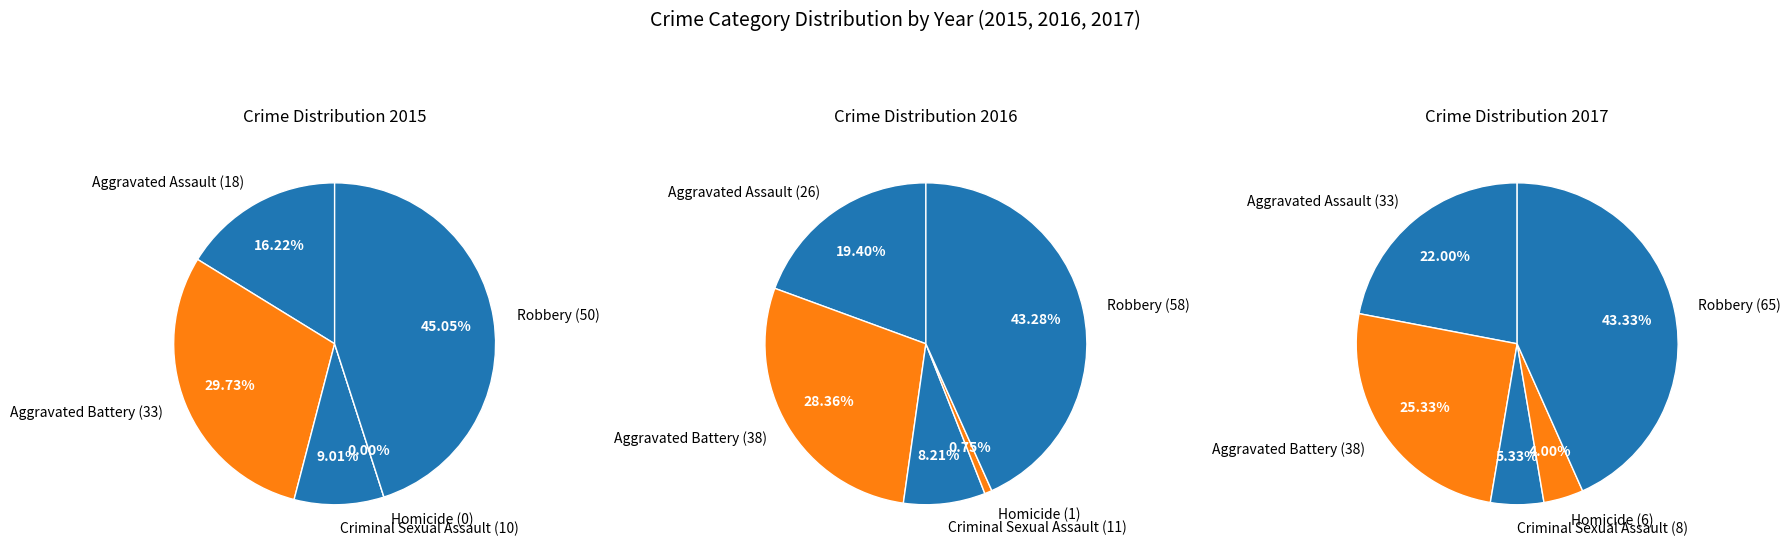

True or false: Robbery accounts for 43% of the total.

True